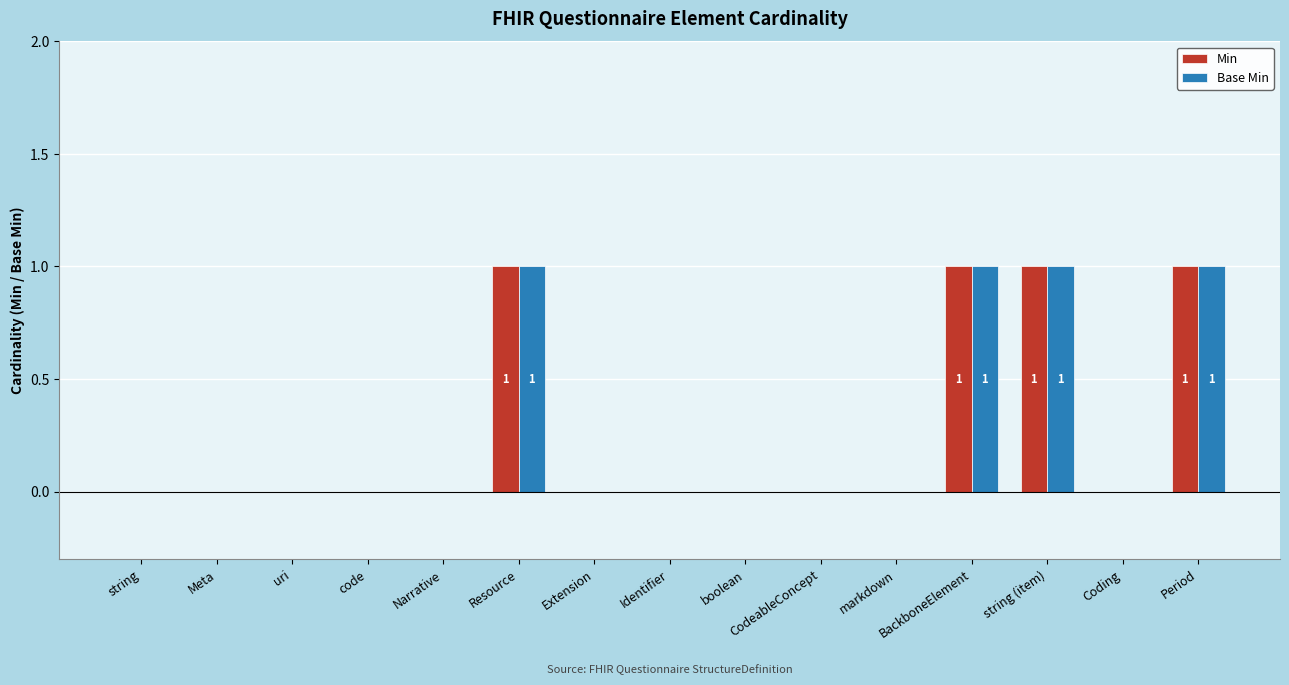

Is the value of Min at Narrative greater than the value of Base Min at BackboneElement?

No